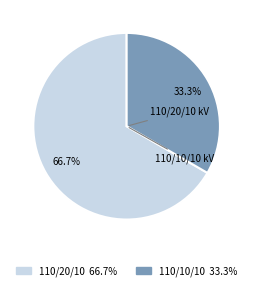

Is there any slice that represents more than half of the pie?

Yes